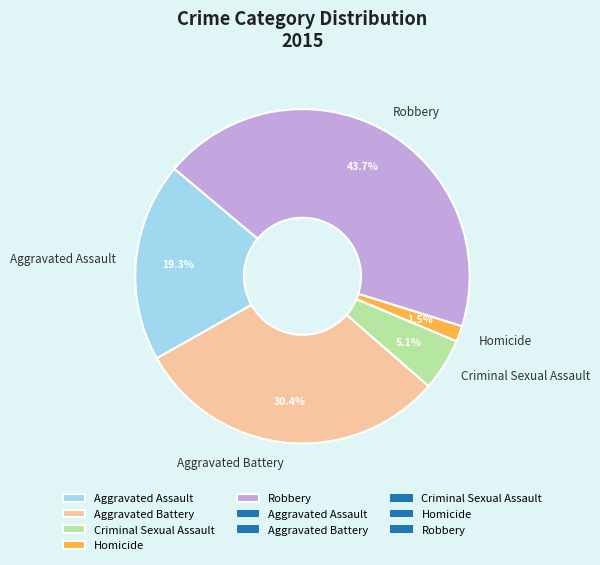

True or false: Aggravated Battery accounts for 30% of the total.

True